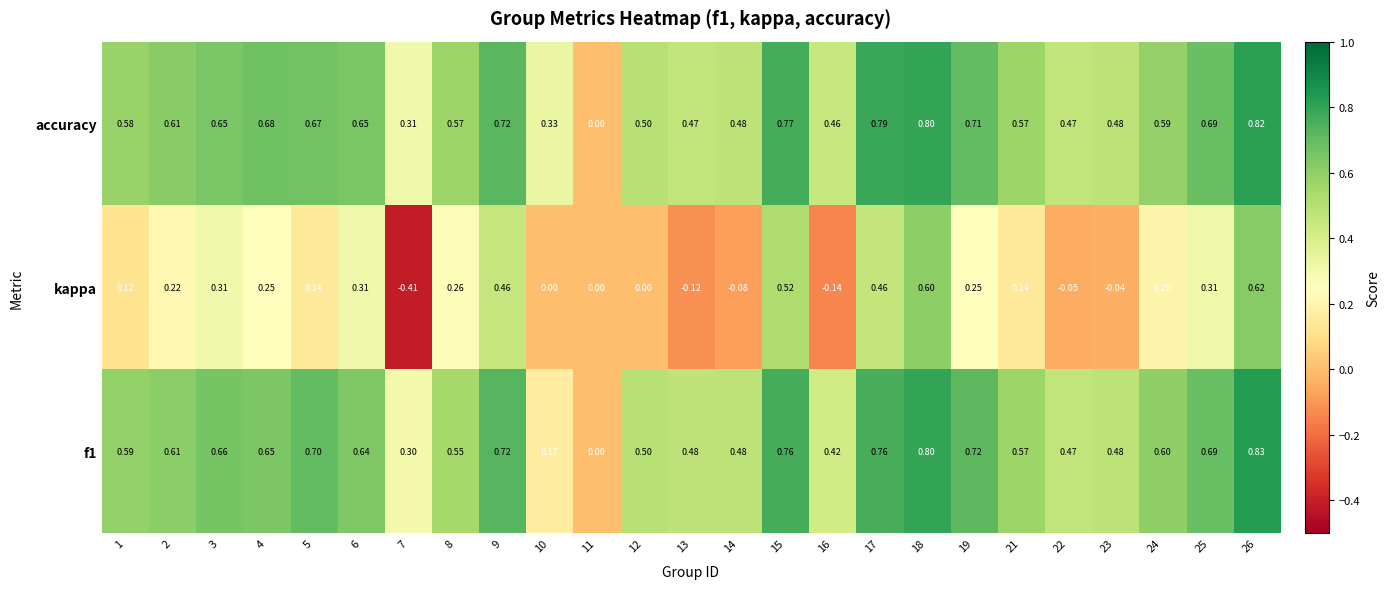

At which category is the sum across all series the highest?

26